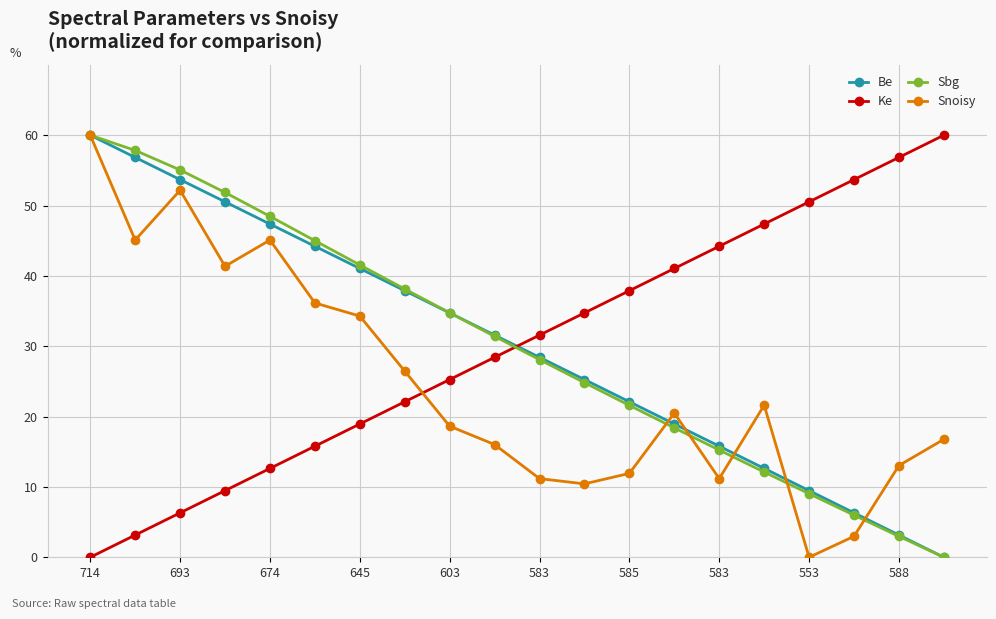

What is the difference between the maximum and minimum values in the Snoisy series?

60.0